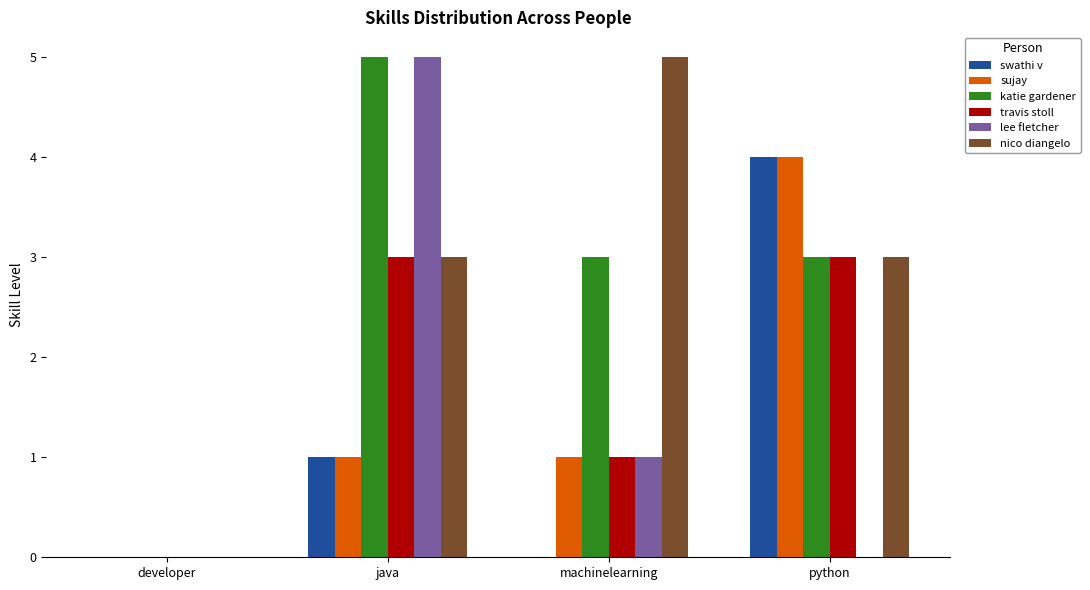

Reading left to right, list all the values displayed in this chart.

swathi v: developer=0	java=1	machinelearning=0	python=4
sujay: developer=0	java=1	machinelearning=1	python=4
katie gardener: developer=0	java=5	machinelearning=3	python=3
travis stoll: developer=0	java=3	machinelearning=1	python=3
lee fletcher: developer=0	java=5	machinelearning=1	python=0
nico diangelo: developer=0	java=3	machinelearning=5	python=3